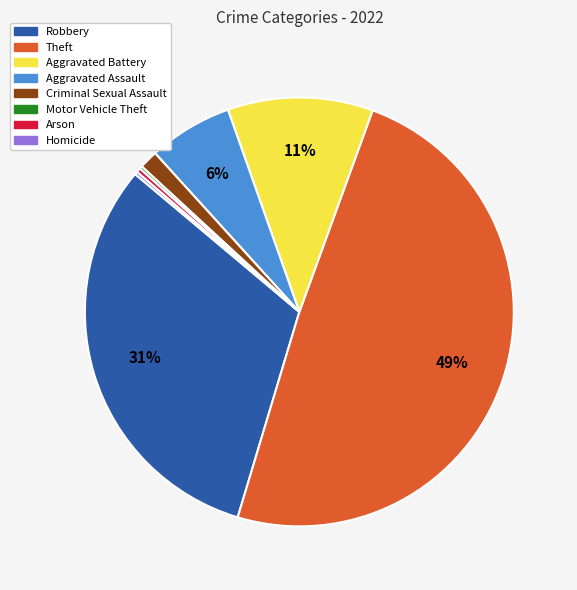

Is the sum of Theft and Aggravated Battery greater than half?

Yes